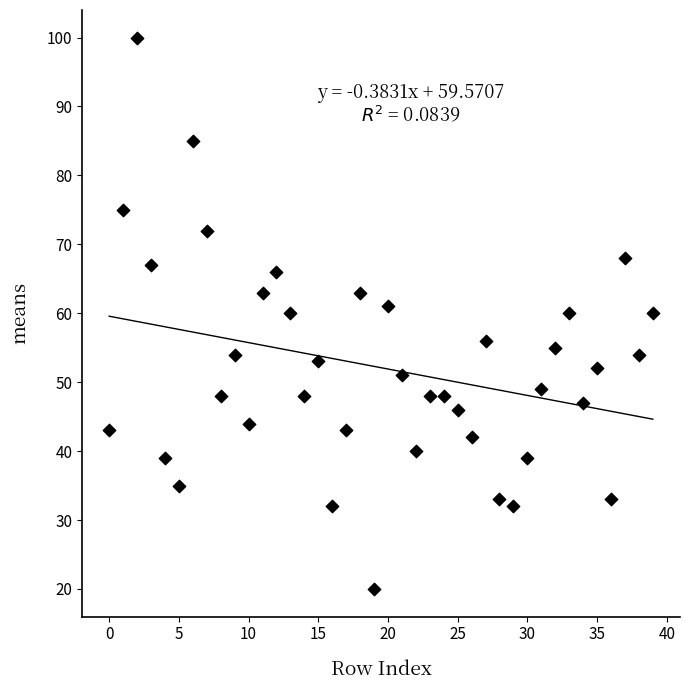

What is the range of Y values (max minus min)?

80